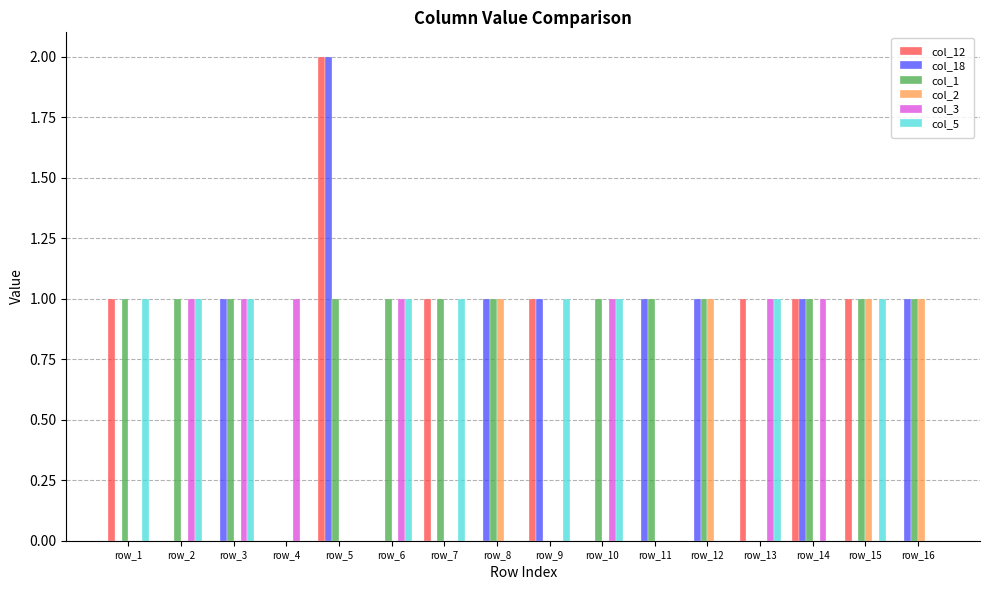

How many groups of bars are there?

16